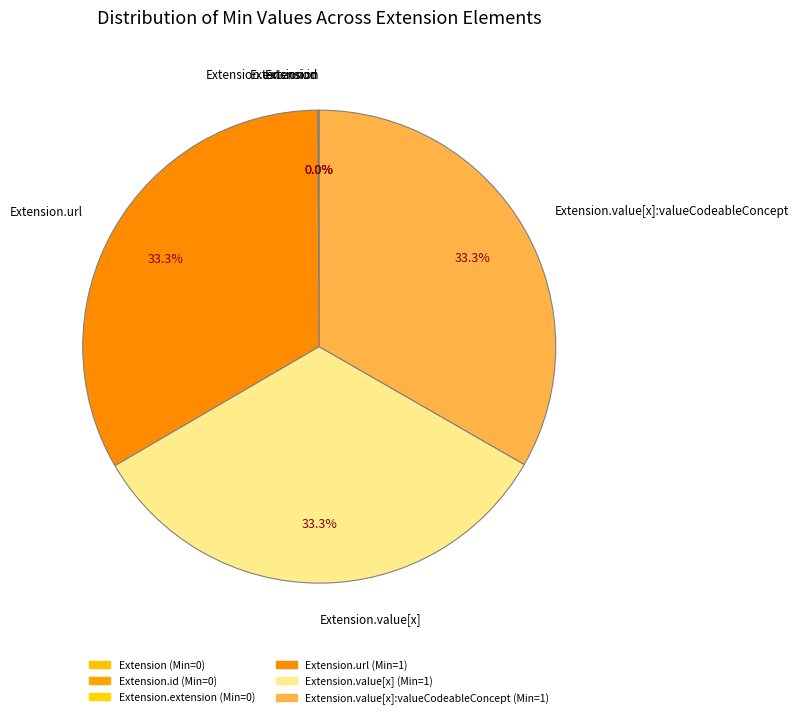

Is there a majority slice in this chart?

No